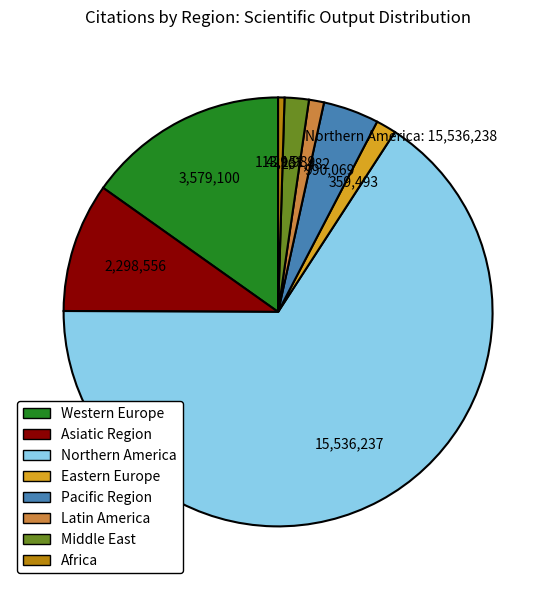

Do Africa and Eastern Europe together represent more than half of the pie?

No